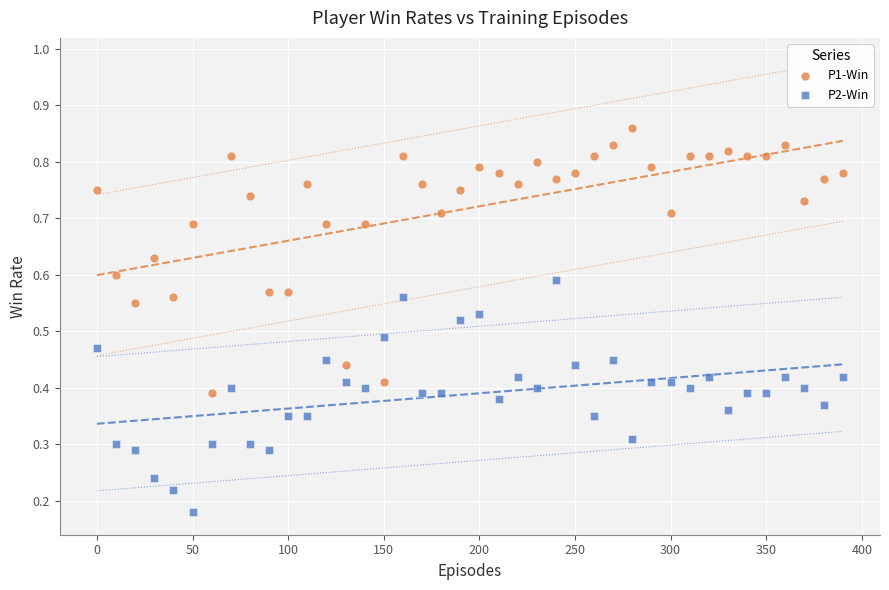

Which series contains the lowest Y value?

P2-Win